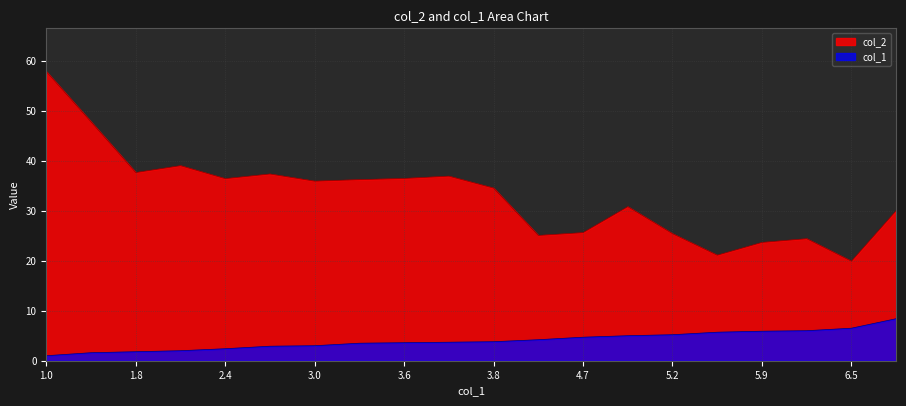

What is the sum of the col_1 values at 5.7 and 1.0?

6.7